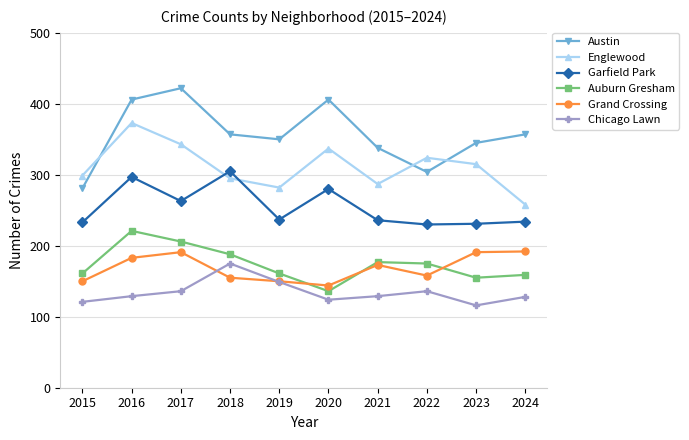

True or false: Englewood has a value of 96 at 2024.

False